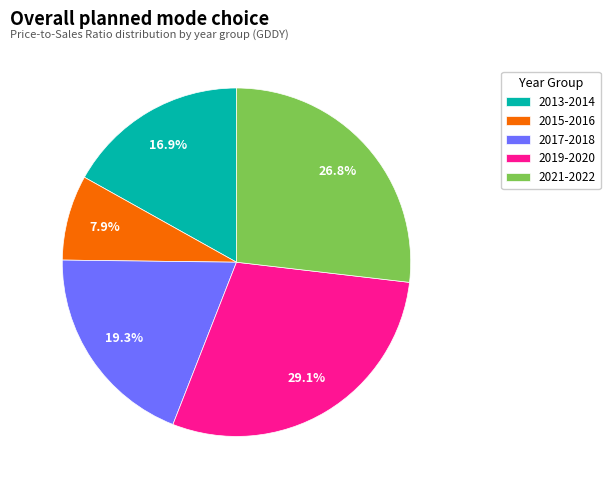

Does 2019-2020 represent more than half of the total?

No